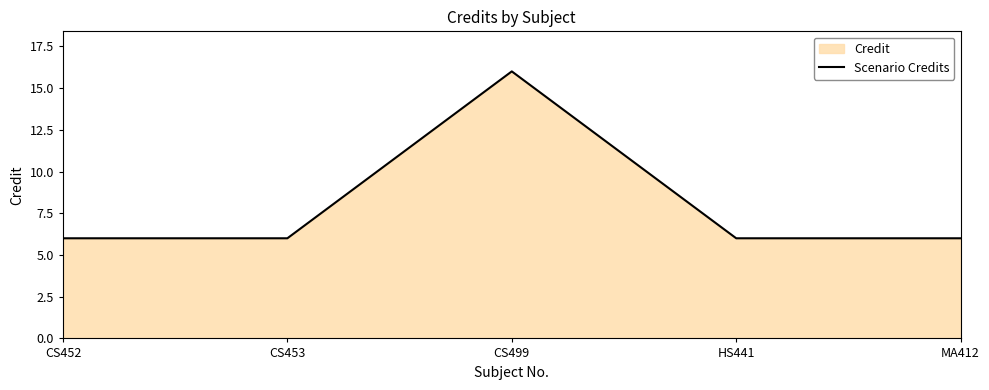

How many values are between 6 and 7?

4